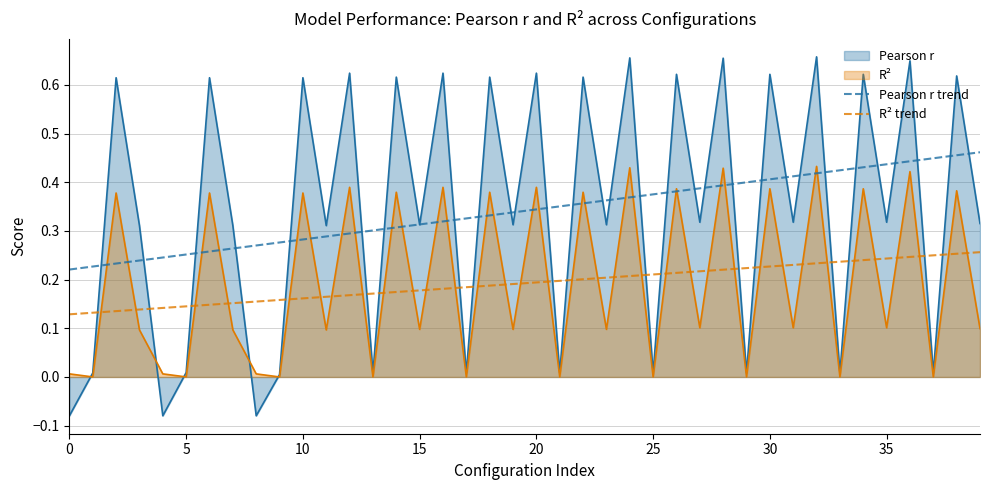

Which series has the widest spread of values?

Pearson r